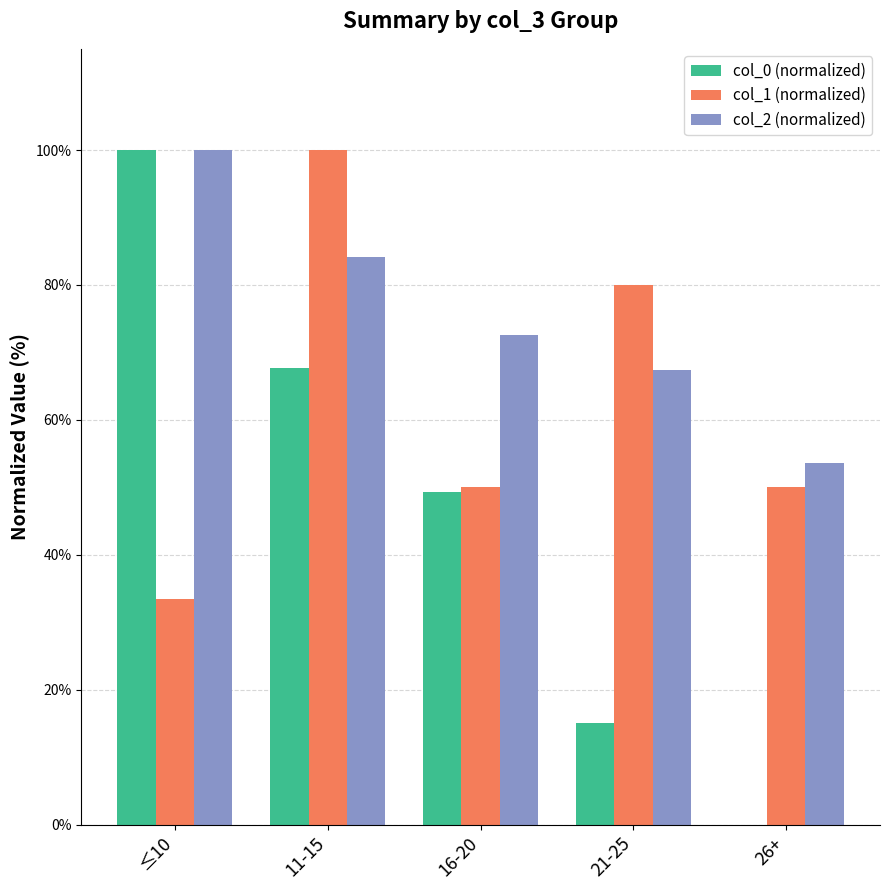

What is the total value across all series at 26+?

103.6